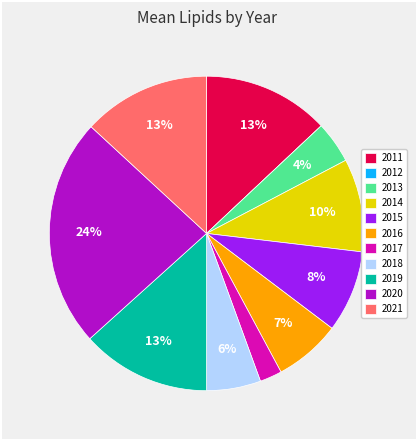

Does 2017 represent more than half of the total?

No